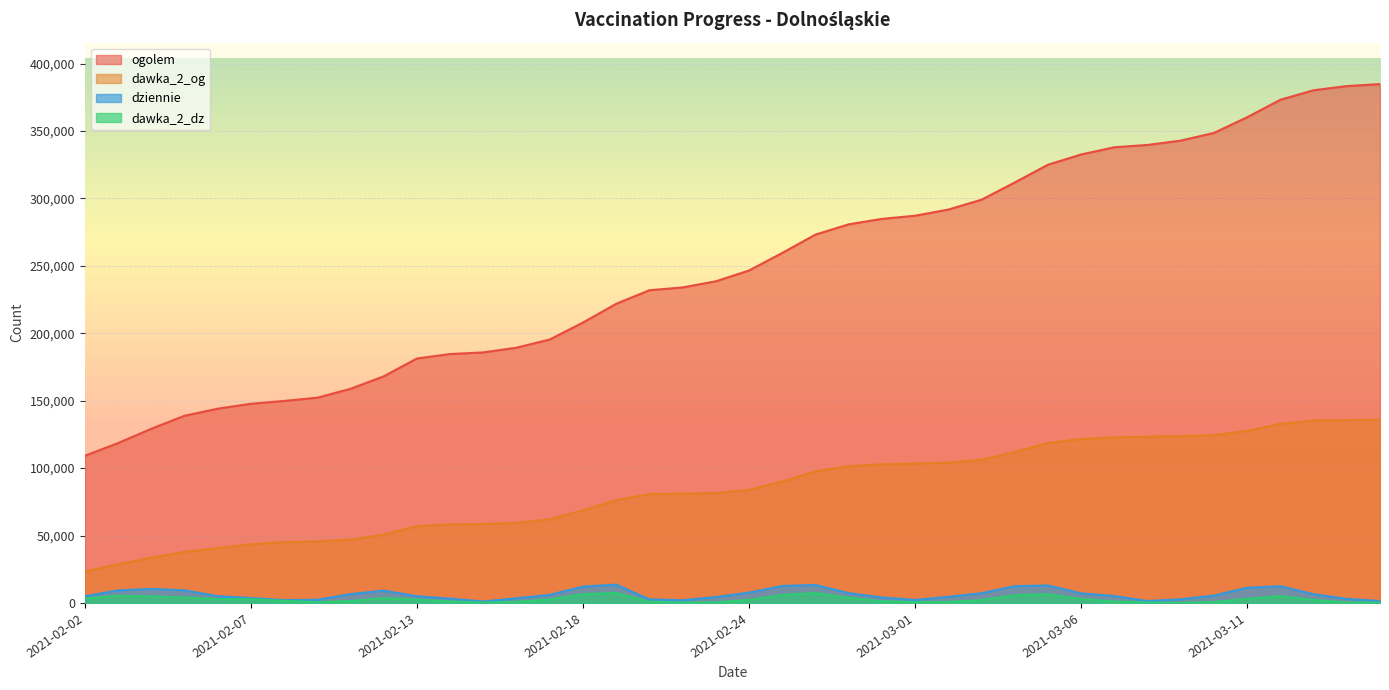

At 2021-03-06, list the series in order from smallest to largest.

dawka_2_dz, dziennie, dawka_2_og, ogolem